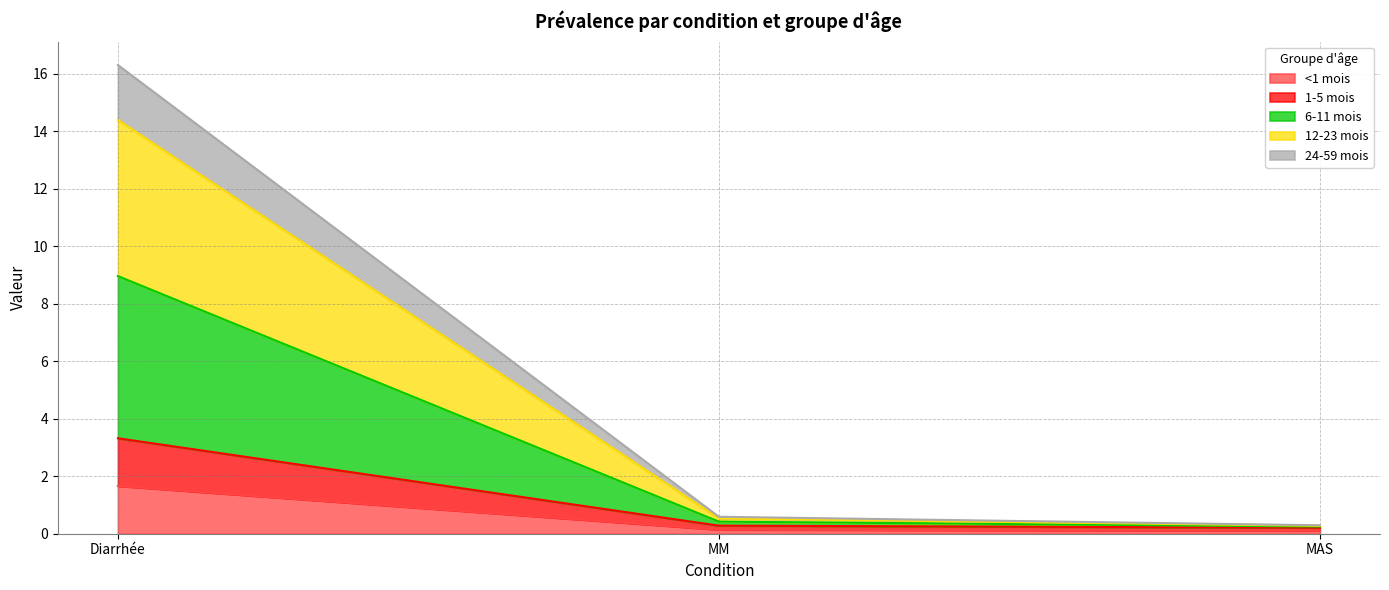

Does the chart display data point markers on the line(s)?

No